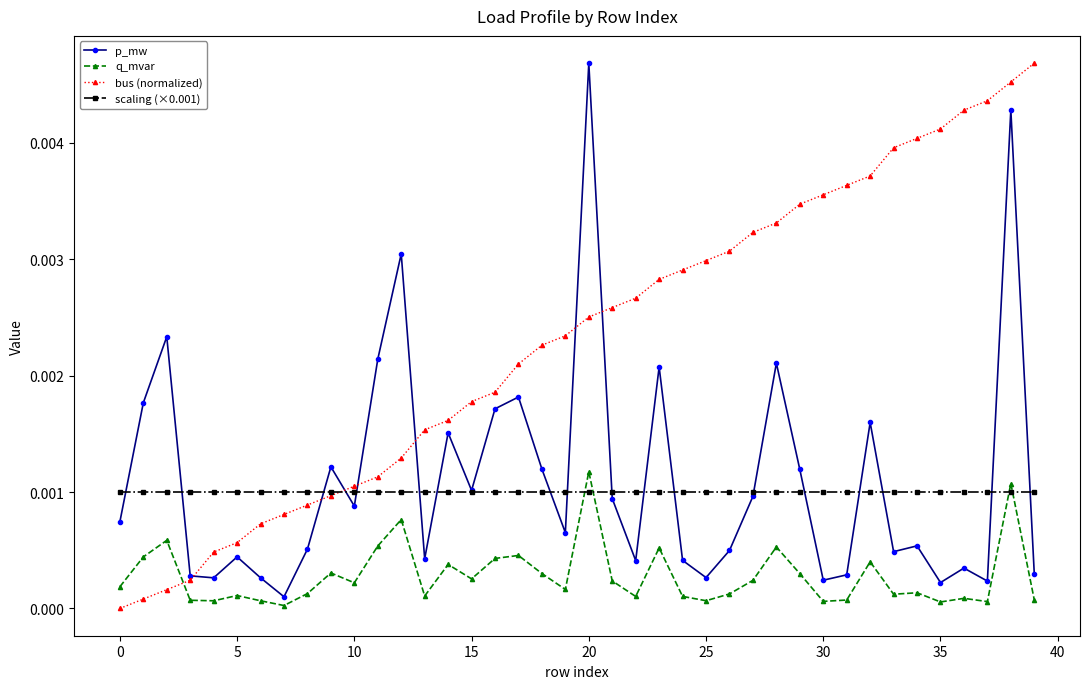

True or false: q_mvar has more than 0 interior local peaks.

True